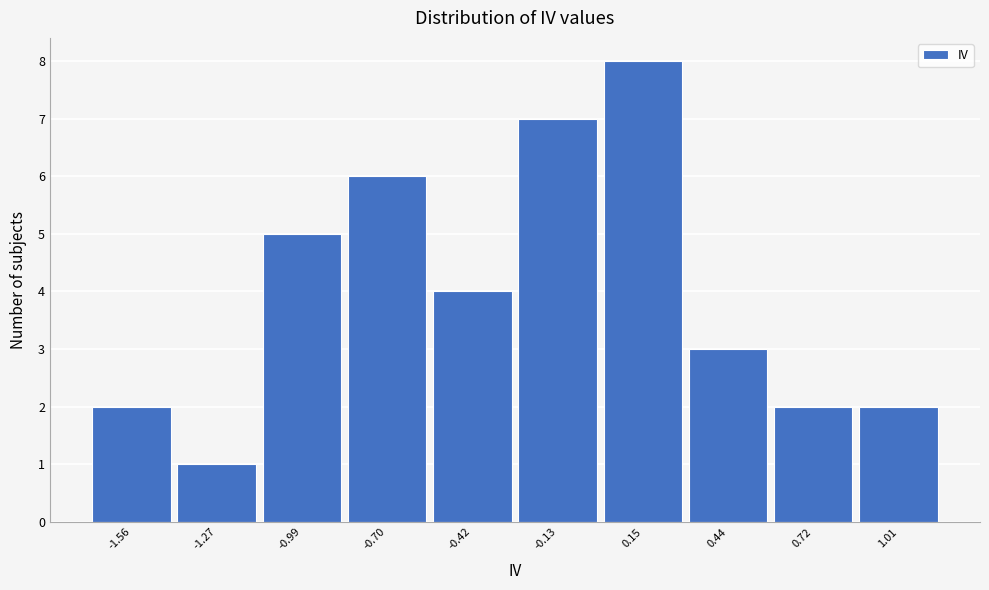

Reading left to right, extract all data points from this chart.

2	1	5	6	4	7	8	3	2	2